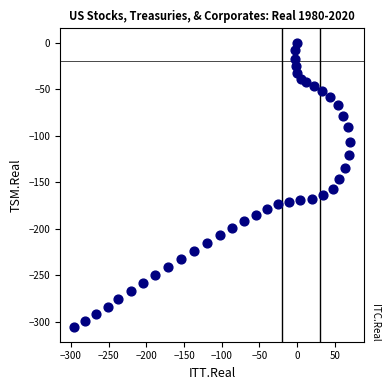

What is the range of X values (max minus min)?

366.4